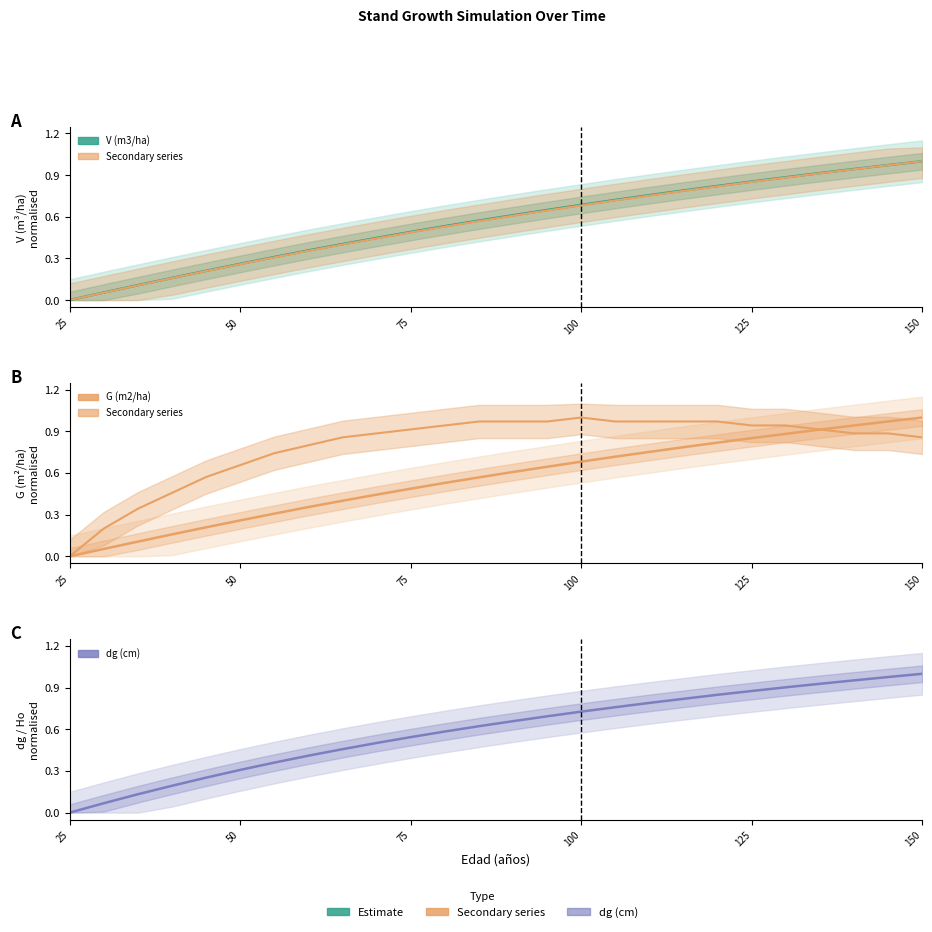

The dg (cm) series shows 0.1 at 50. True or false?

False